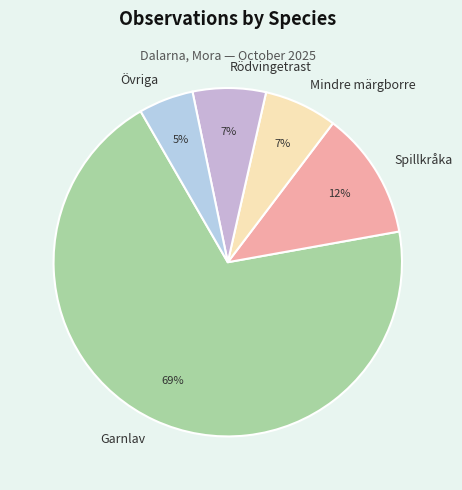

Do Mindre märgborre and Rödvingetrast together represent more than half of the pie?

No